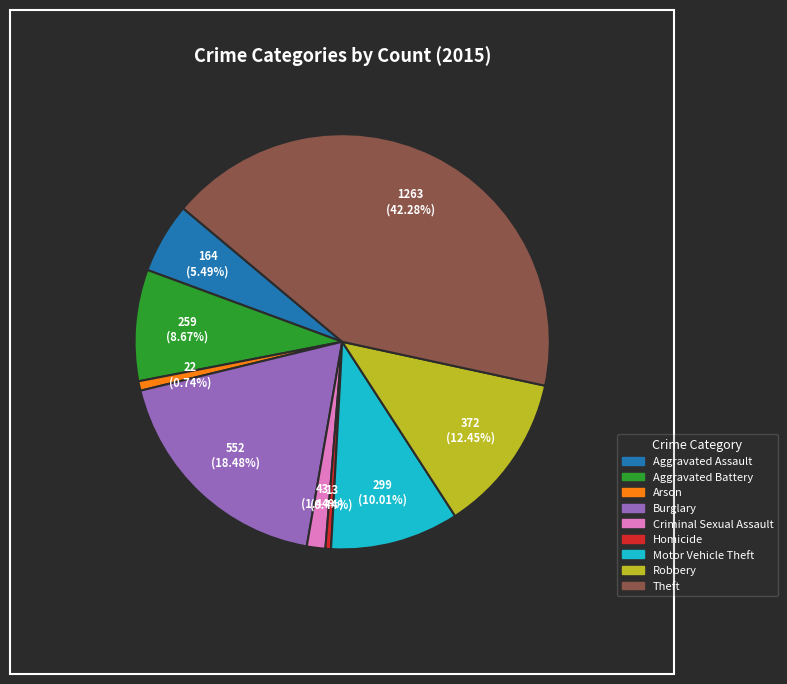

Approximately how many times larger is the value at Robbery compared to Arson?

16.9